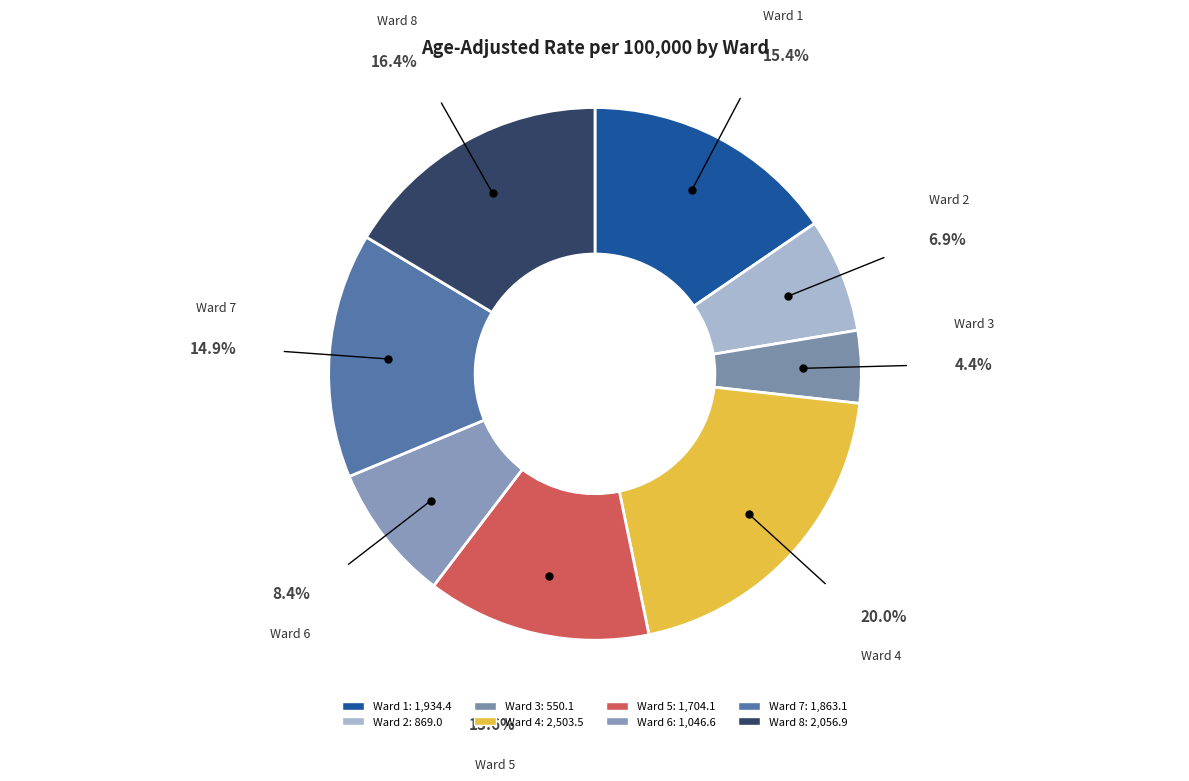

Approximately how many times larger is the value at Ward 1 compared to Ward 6?

1.8